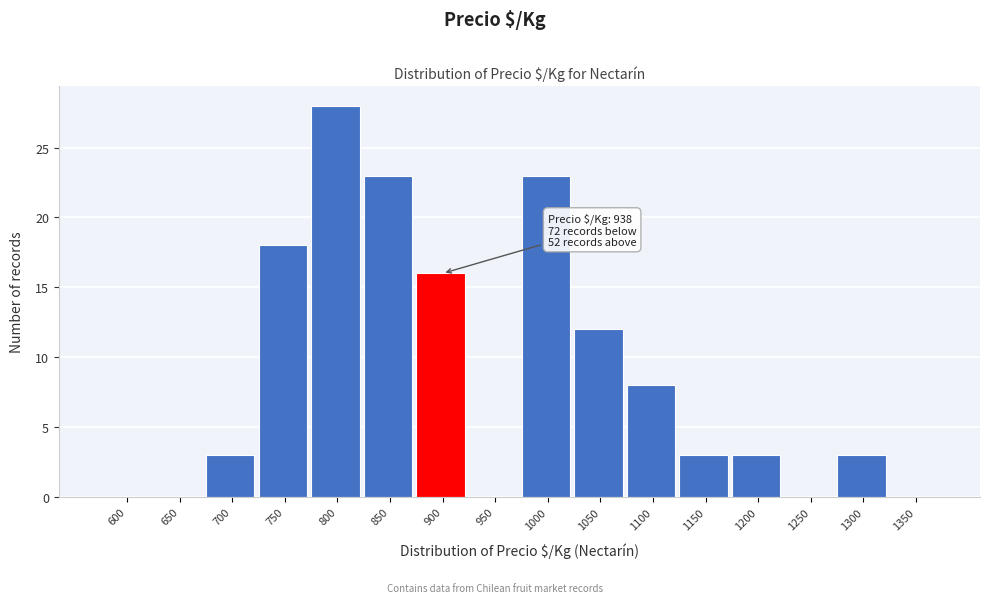

Reading left to right, what are all the values shown in this chart?

600=0	650=0	700=3	750=18	800=28	850=23	900=16	950=0	1000=23	1050=12	1100=8	1150=3	1200=3	1250=0	1300=3	1350=0